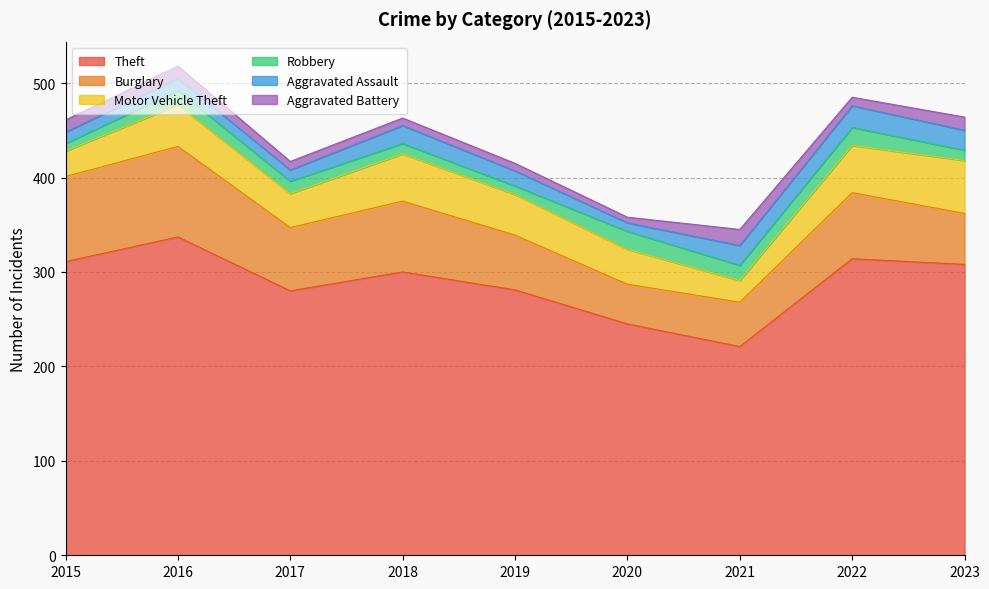

Is it true that Aggravated Assault equals 19 at 2018?

True